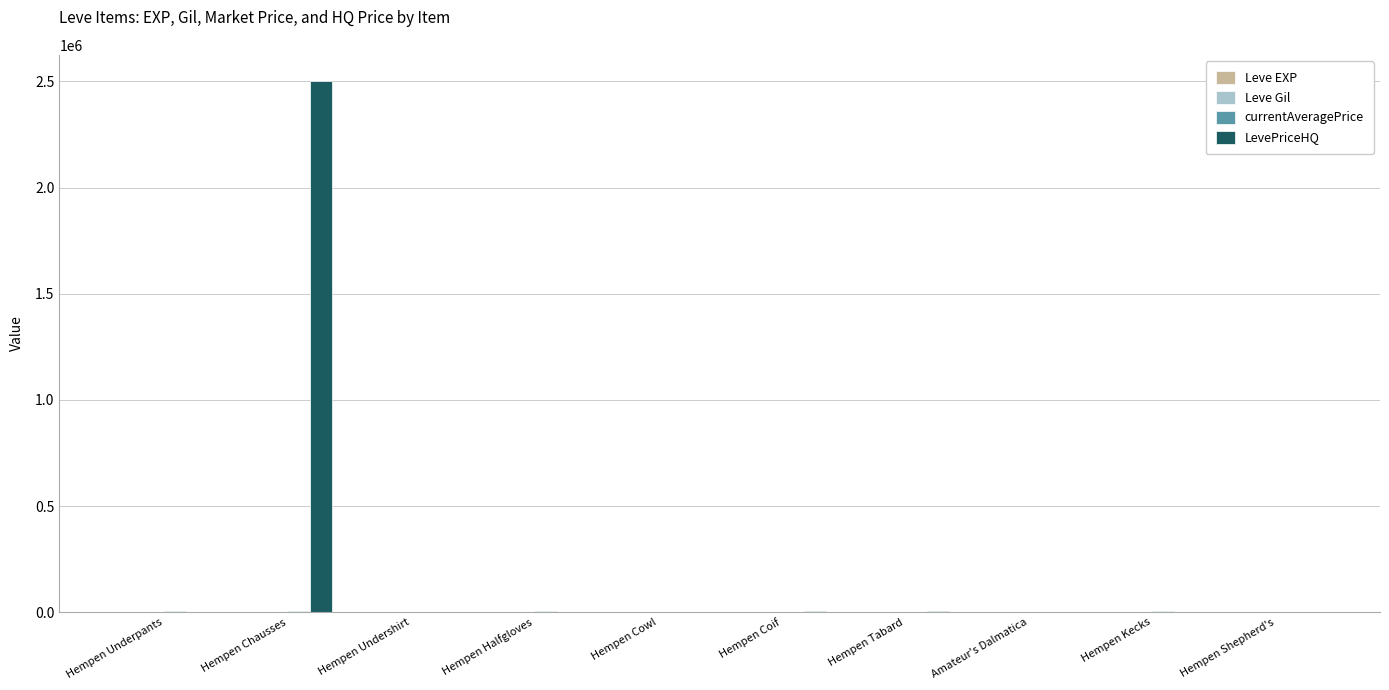

What is the maximum value shown in the chart?

2500000